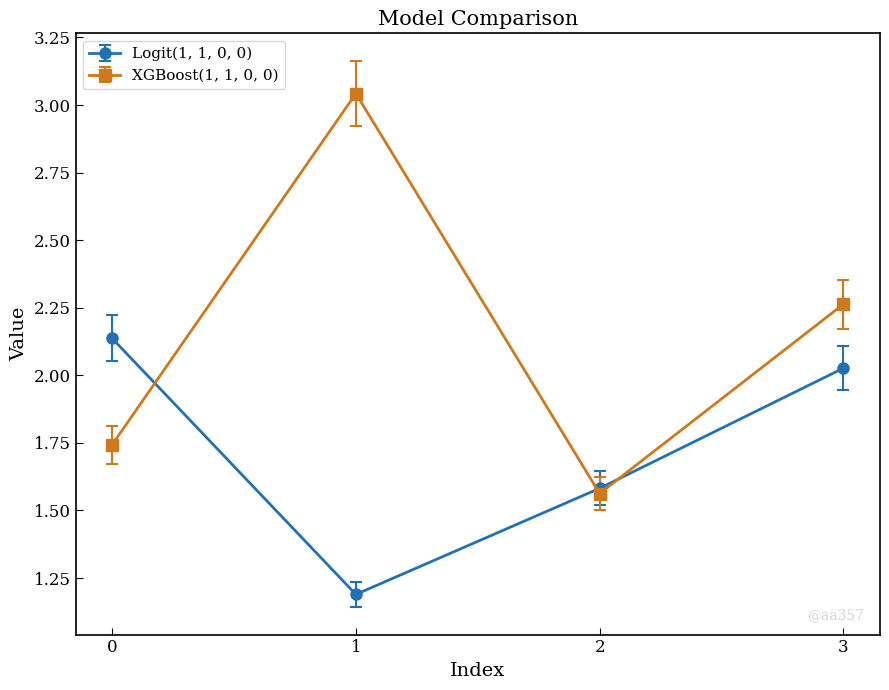

Which series has the widest spread of values?

XGBoost(1, 1, 0, 0)